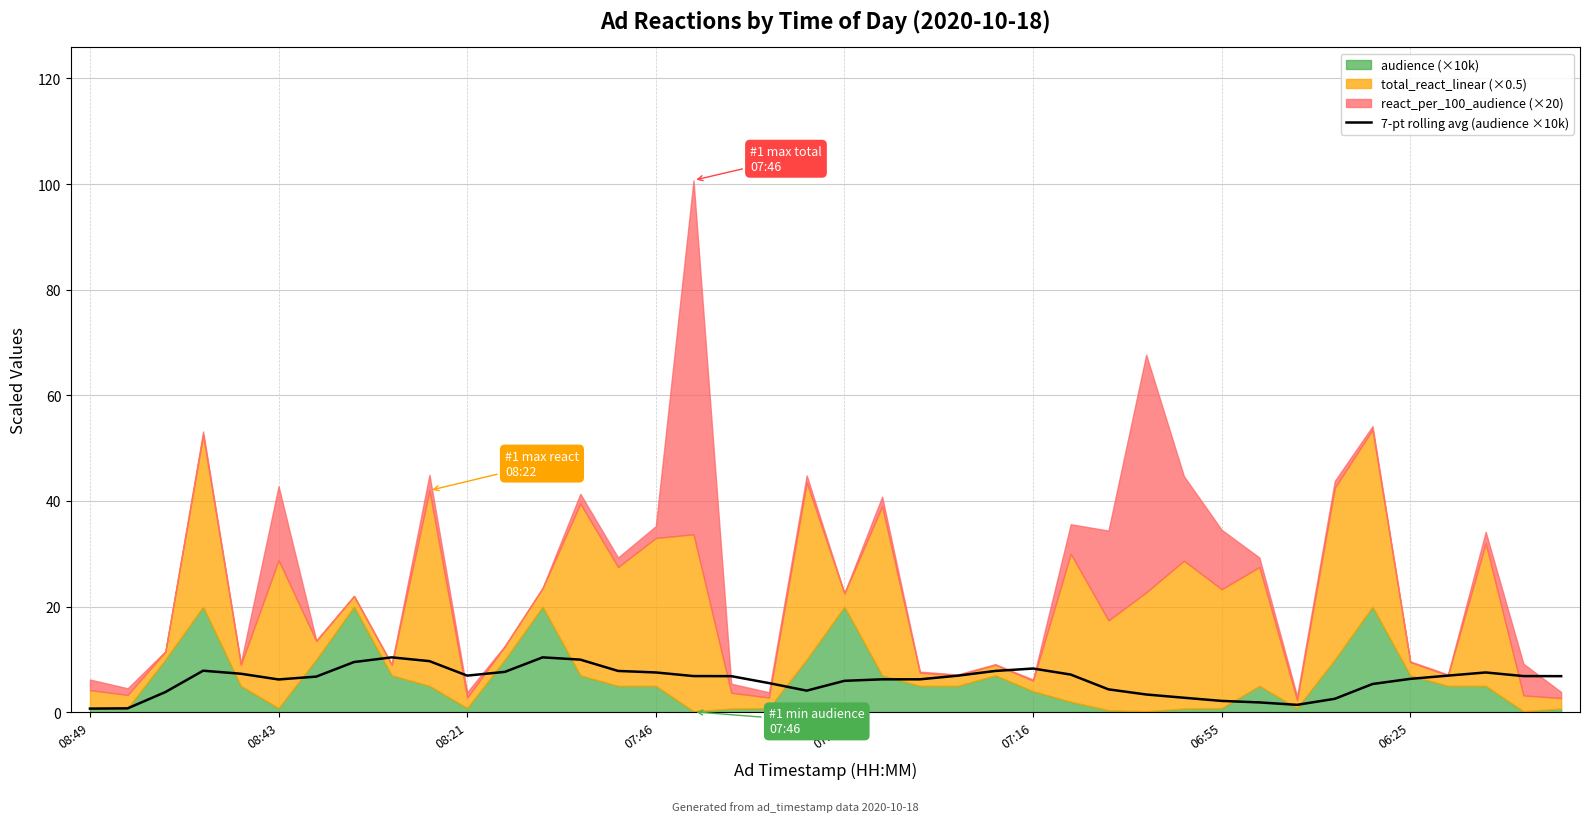

Is it true that 7-pt rolling avg (audience ×10k) equals 7.5 at 07:46?

True